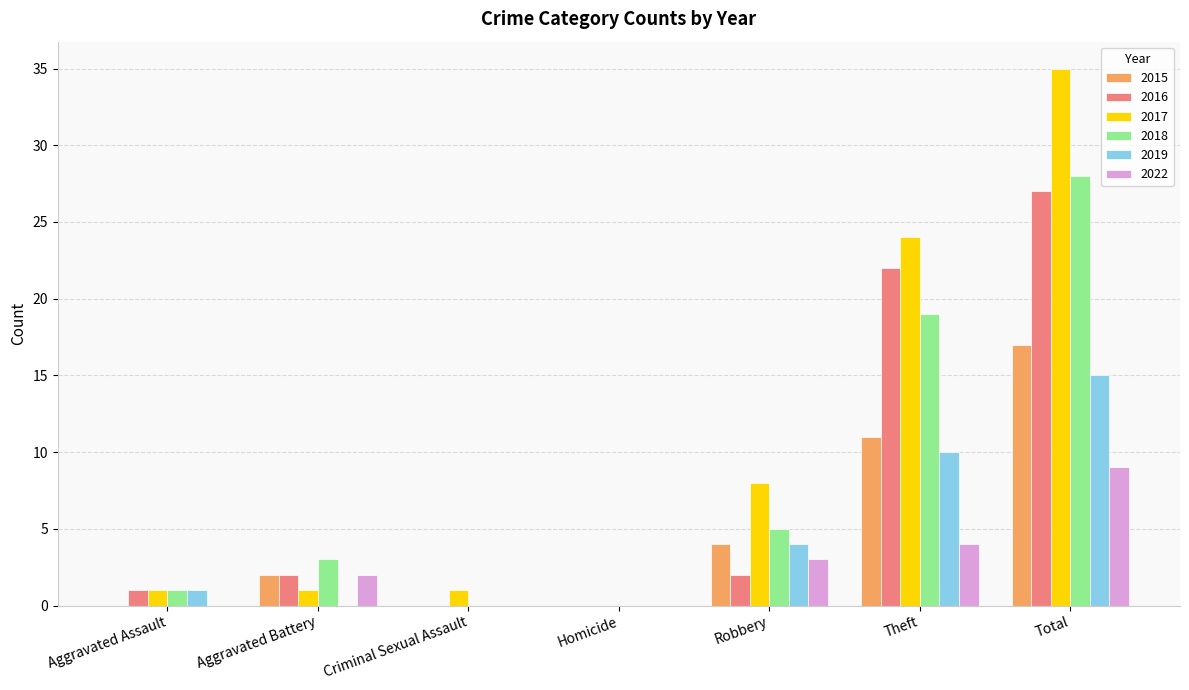

What is the sum of the 2015 values at Robbery and Criminal Sexual Assault?

4